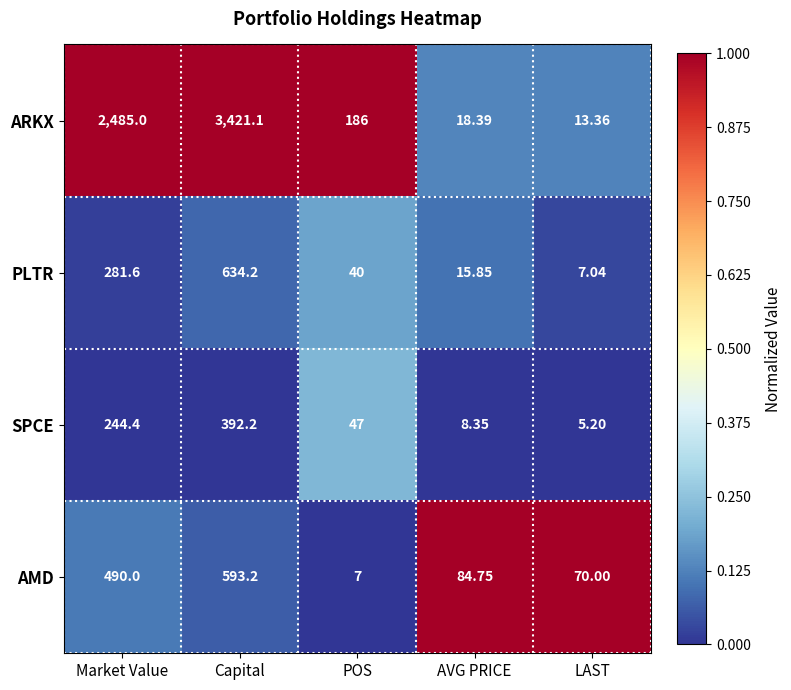

At which category does the chart reach its minimum across all series?

LAST